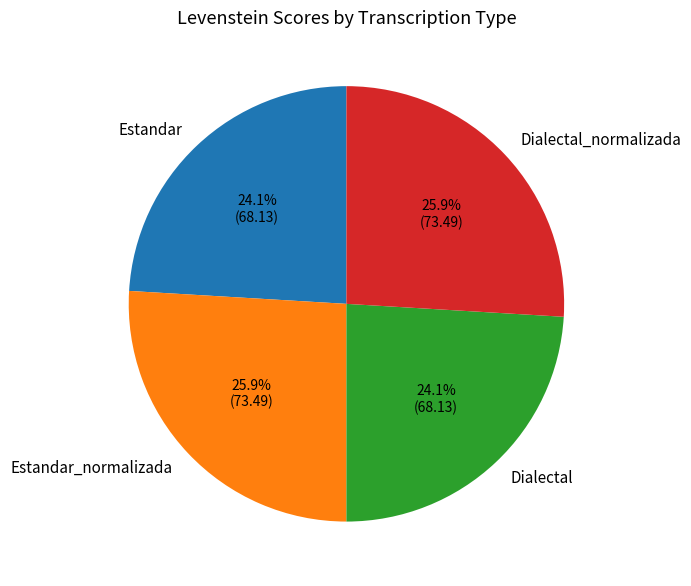

Between Estandar_normalizada and Dialectal, which is larger?

Estandar_normalizada